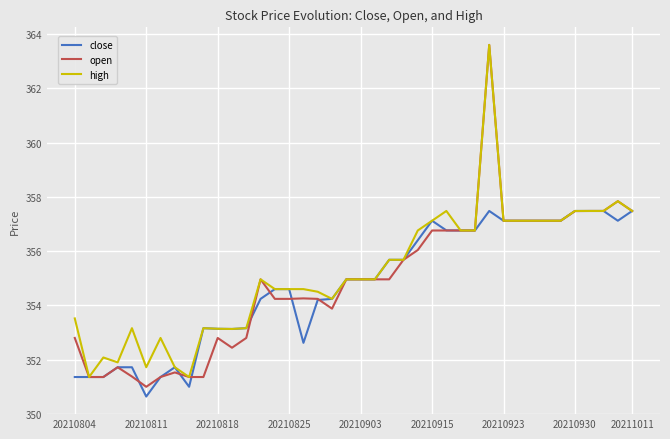

What is the highest value of the open series?

363.6